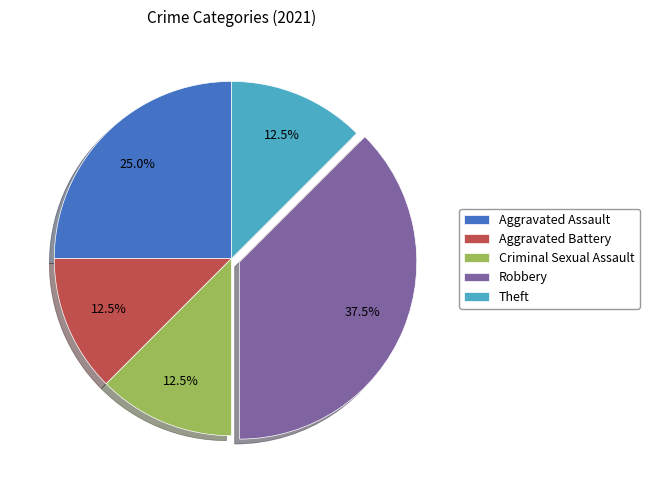

True or false: Aggravated Assault accounts for 39% of the total.

False